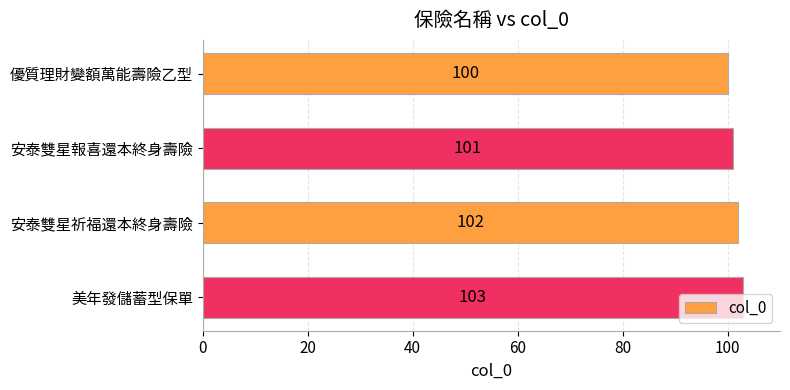

What is the change in value from 優質理財變額萬能壽險乙型 to 安泰雙星報喜還本終身壽險?

+1